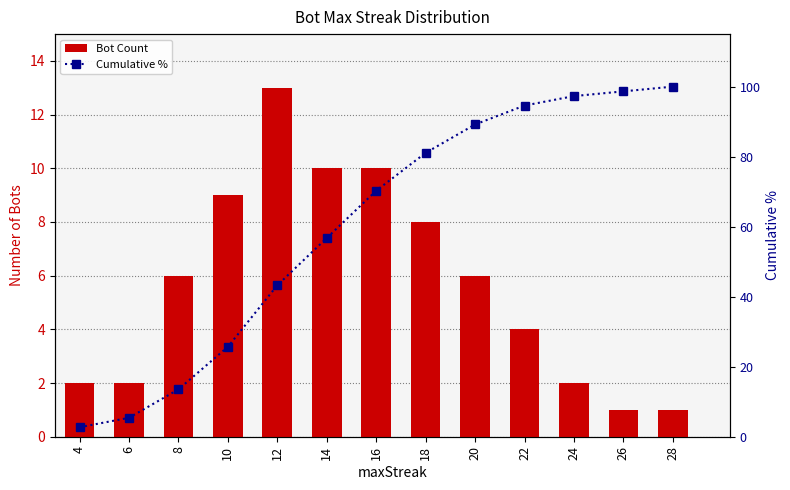

What is the sum of the Bot Count values at 4 and 26?

3.0